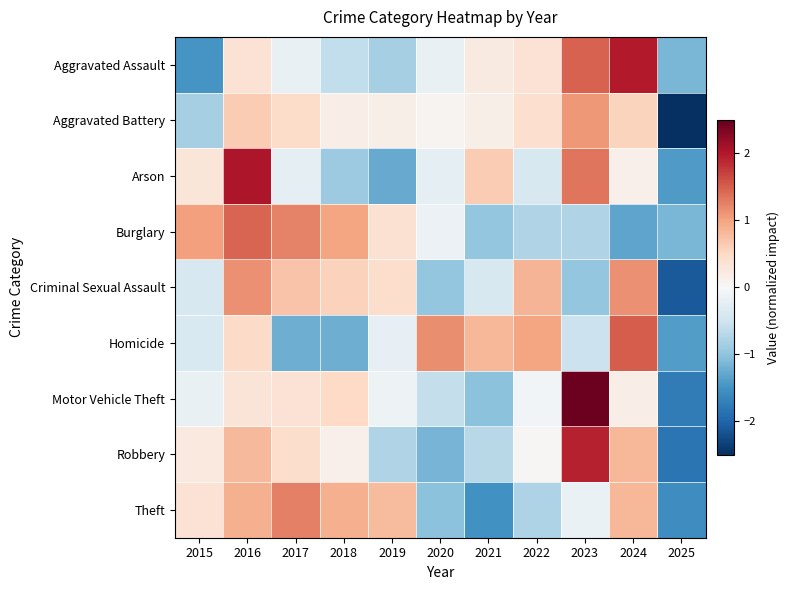

How many distinct data groups are displayed?

9